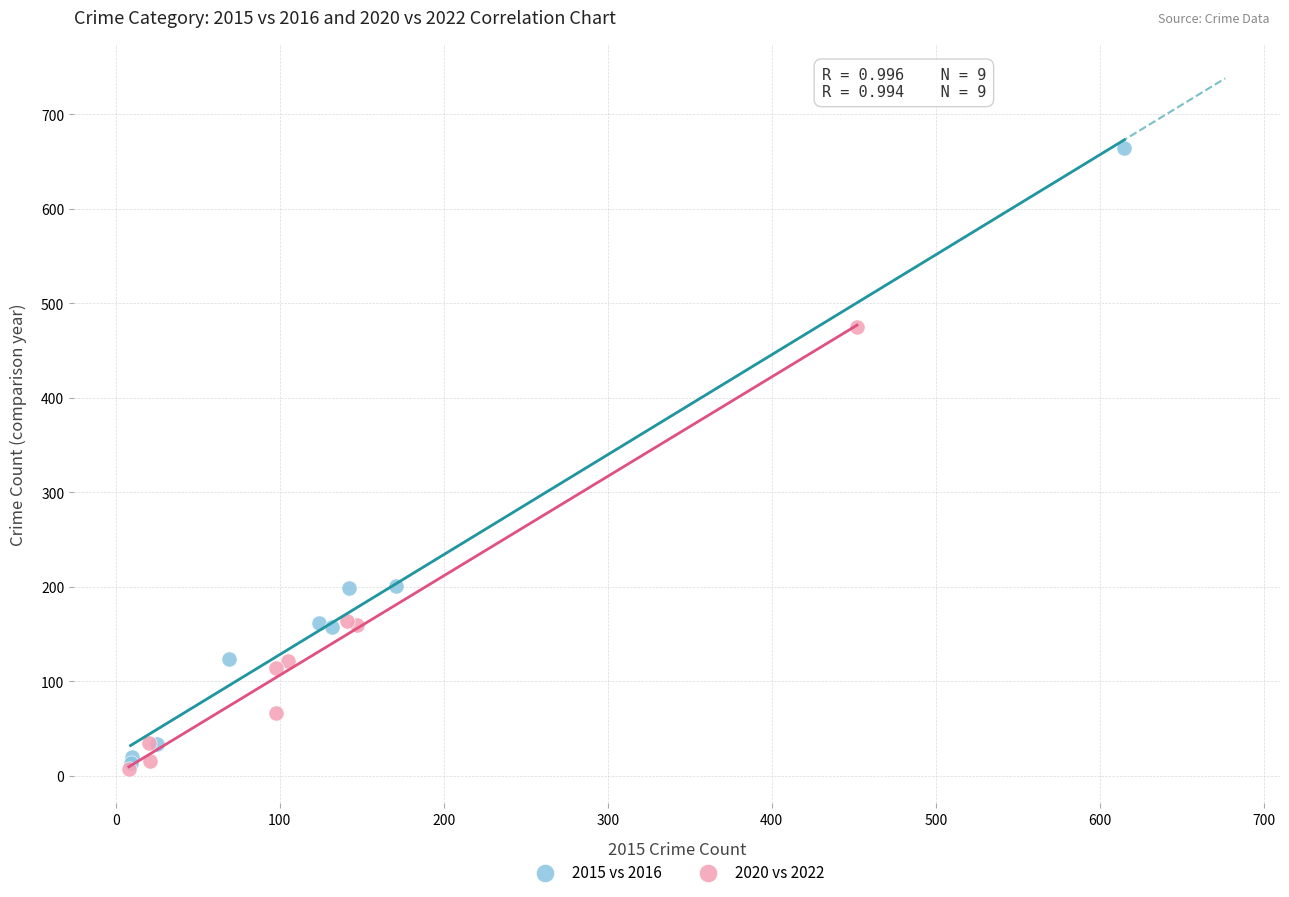

Which series has the widest spread of Y values?

2015 vs 2016